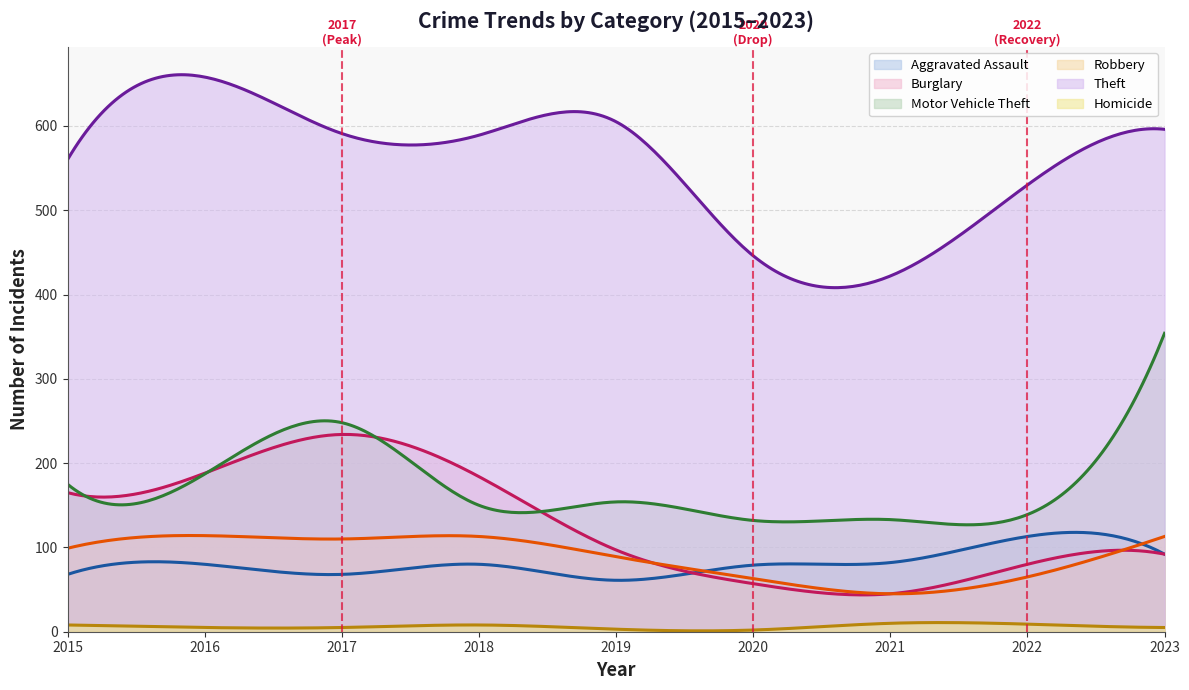

Reading left to right, extract all data points from this chart.

Aggravated Assault: 2015=68	2016=80	2017=68	2018=80	2019=61	2020=79	2021=82	2022=113	2023=92
Burglary: 2015=165	2016=188	2017=234	2018=184	2019=97	2020=57	2021=45	2022=80	2023=92
Motor Vehicle Theft: 2015=175	2016=187	2017=248	2018=150	2019=154	2020=132	2021=133	2022=139	2023=354
Robbery: 2015=99	2016=114	2017=110	2018=113	2019=89	2020=63	2021=45	2022=65	2023=113
Theft: 2015=560	2016=658	2017=591	2018=589	2019=605	2020=446	2021=422	2022=530	2023=596
Homicide: 2015=8	2016=5	2017=5	2018=8	2019=3	2020=2	2021=10	2022=9	2023=5